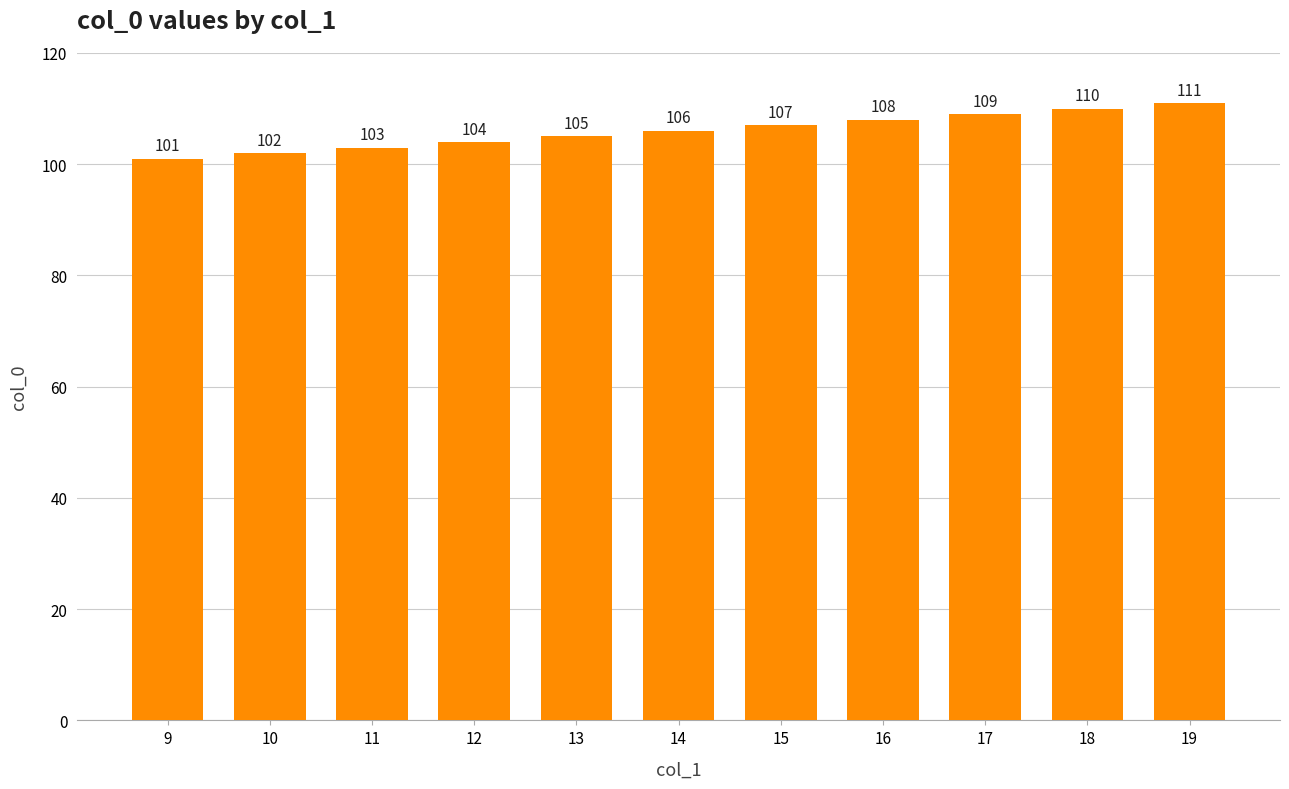

How many data points are less than 106?

5